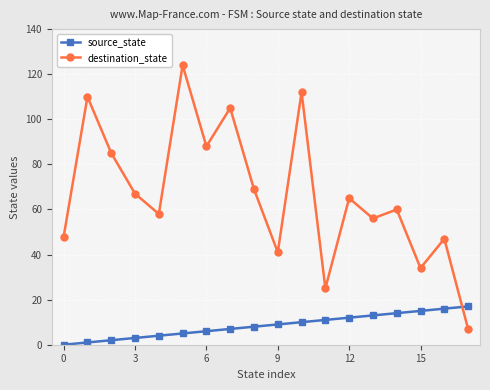

What is the value of the source_state point at the 18th from the left?

17